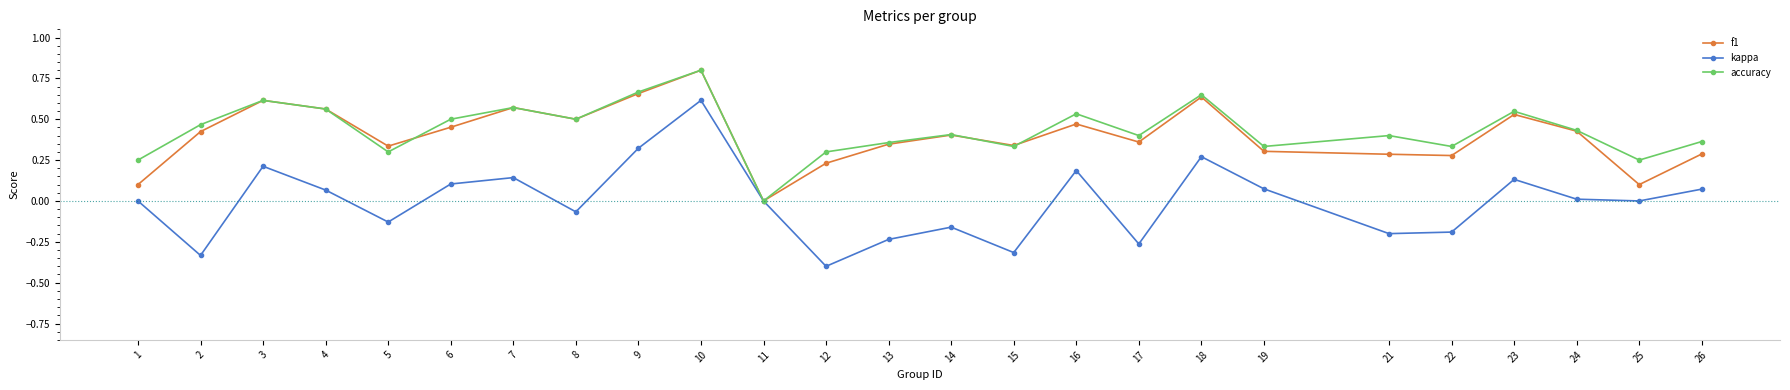

In kappa, how many points are lower than both neighbors (excluding endpoints)?

8